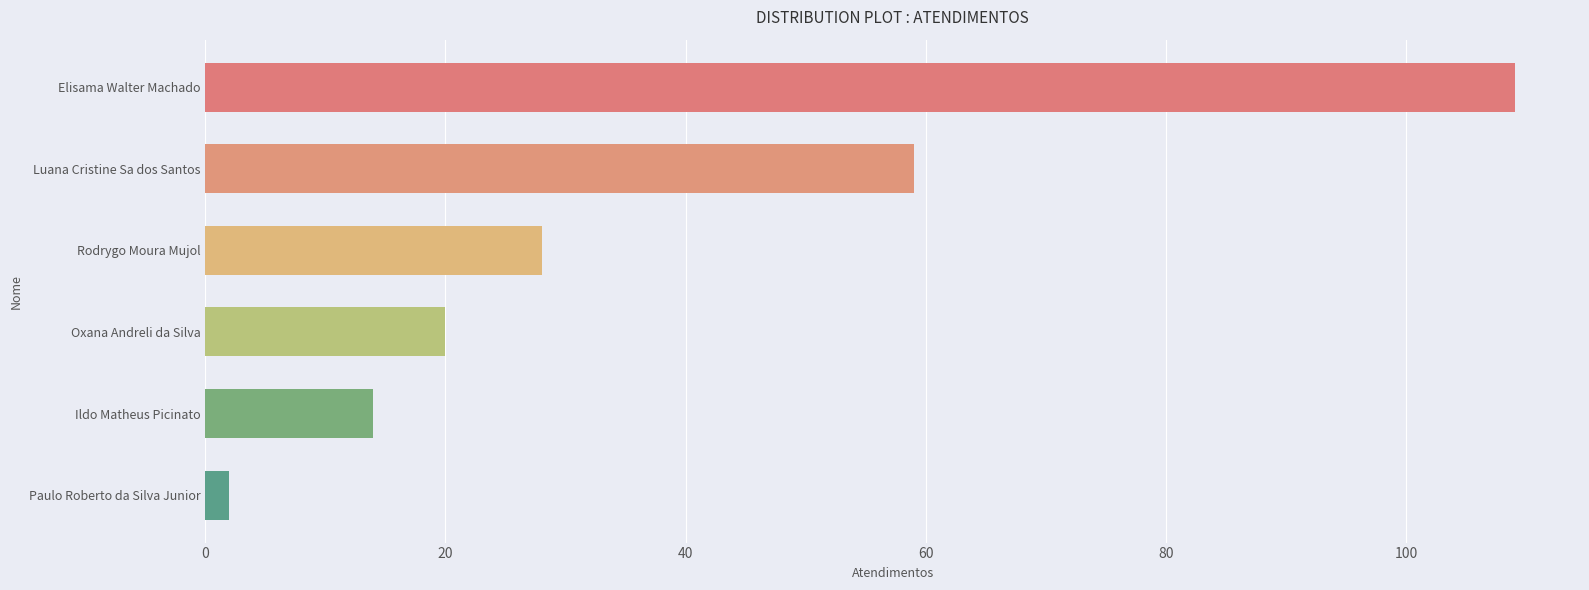

What is the greatest value displayed?

109